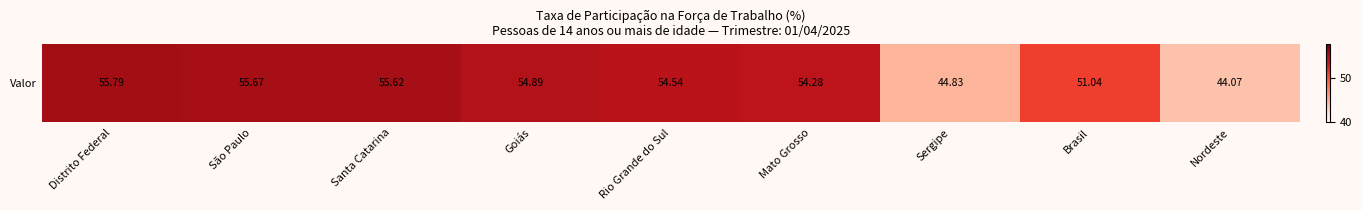

What value does the data have at Nordeste?

44.1